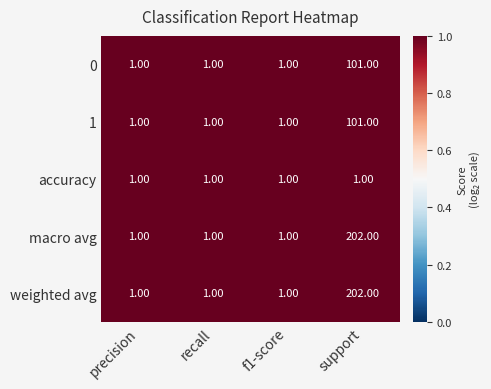

At which label does 1 reach its peak?

support